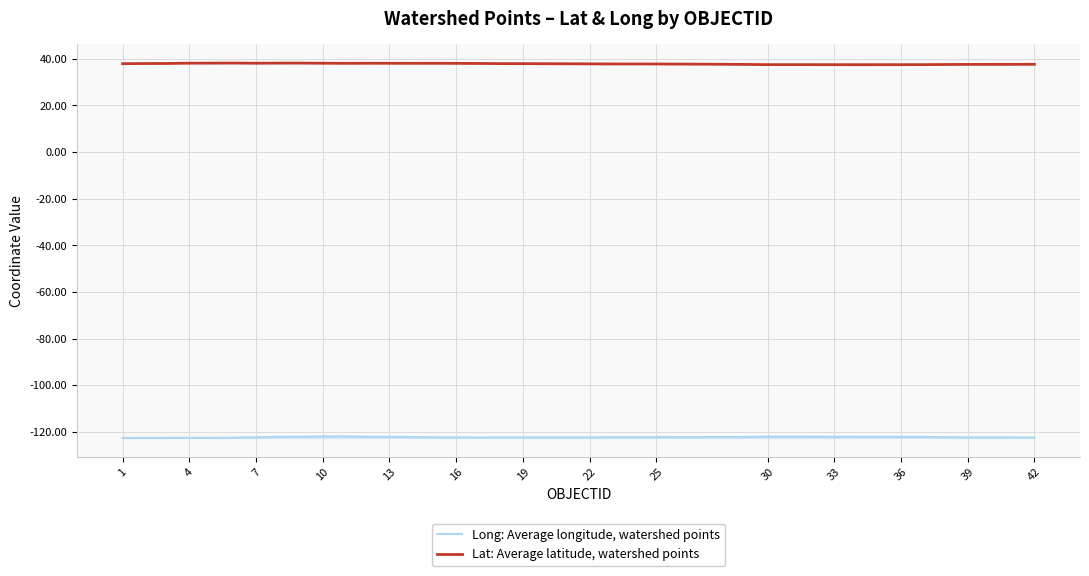

How many lines are shown in the chart?

2